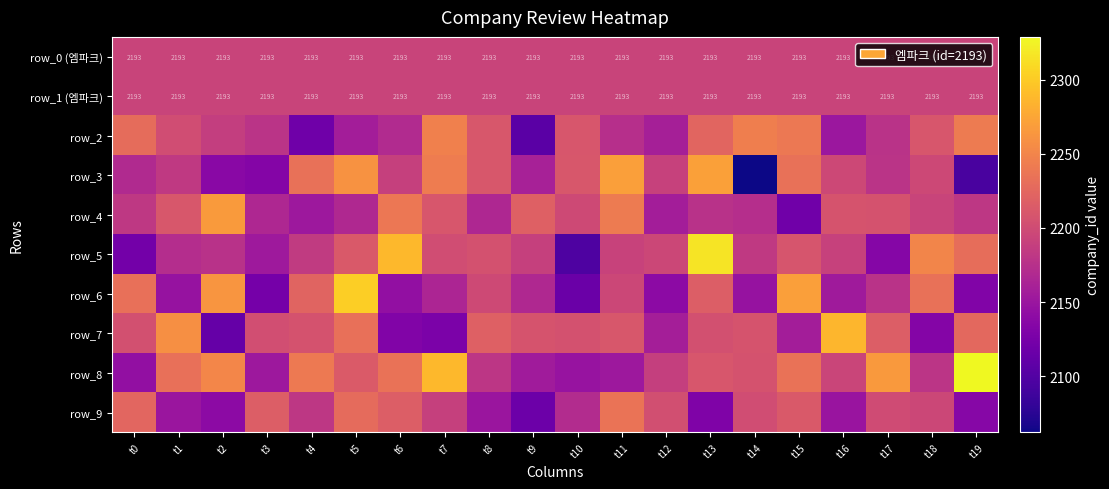

Is it true that row_2 equals 2229.9 at t0?

True